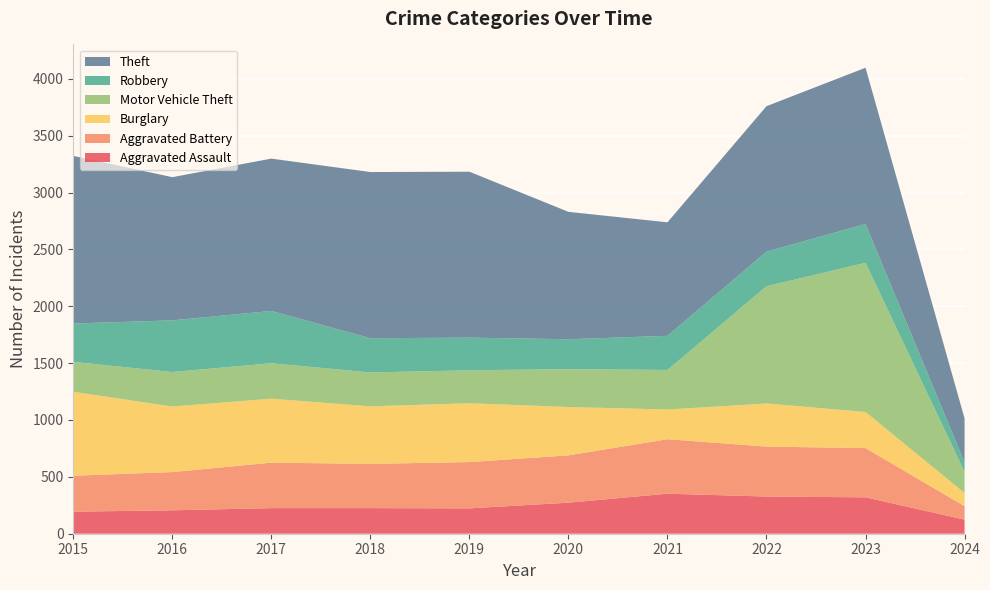

Reading left to right, list all the values displayed in this chart.

Aggravated Assault: 2015=194	2016=206	2017=225	2018=225	2019=223	2020=273	2021=352	2022=327	2023=320	2024=124
Aggravated Battery: 2015=316	2016=336	2017=400	2018=389	2019=407	2020=416	2021=479	2022=439	2023=433	2024=118
Burglary: 2015=738	2016=576	2017=562	2018=506	2019=517	2020=425	2021=261	2022=379	2023=317	2024=116
Motor Vehicle Theft: 2015=263	2016=304	2017=312	2018=298	2019=290	2020=333	2021=348	2022=1031	2023=1312	2024=186
Robbery: 2015=337	2016=454	2017=460	2018=301	2019=287	2020=263	2021=300	2022=304	2023=341	2024=83
Theft: 2015=1474	2016=1259	2017=1339	2018=1461	2019=1459	2020=1120	2021=998	2022=1279	2023=1374	2024=387